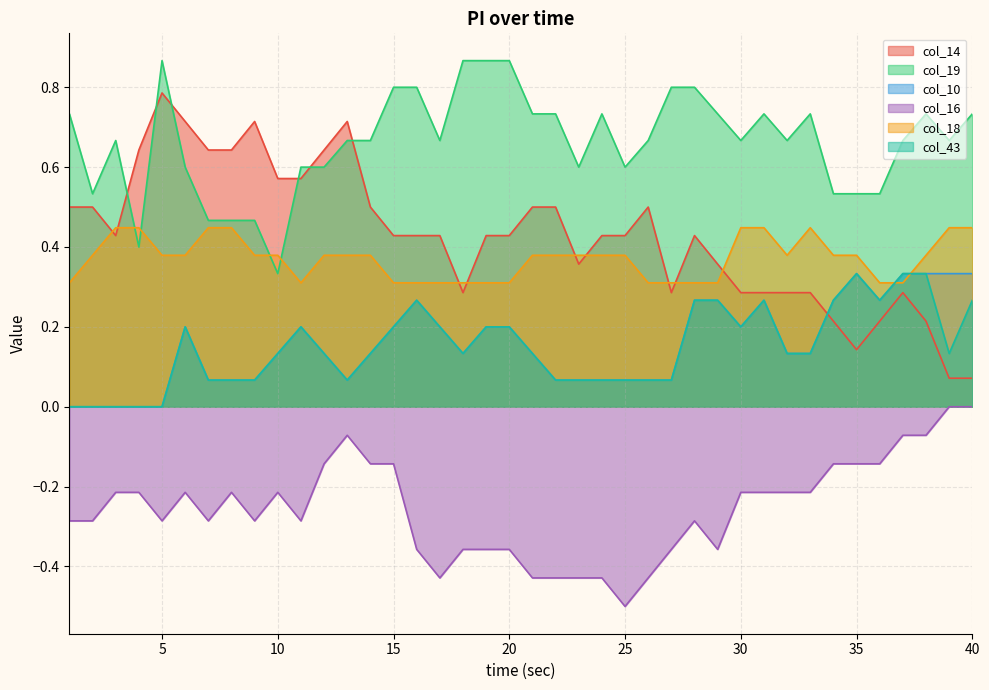

At which category is the sum across all series the highest?

38